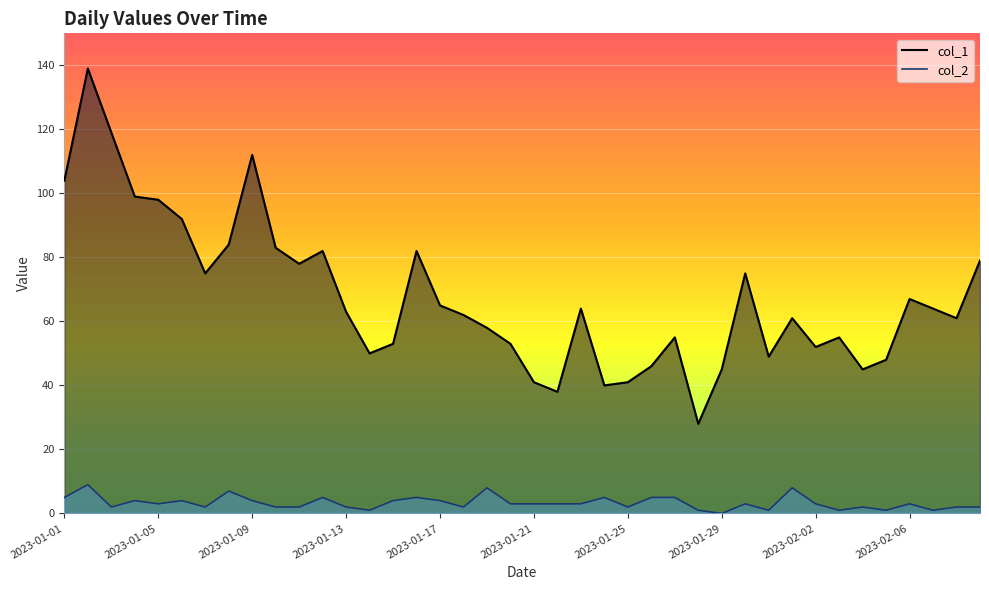

At which label is col_2 closest to 4?

2023-01-04